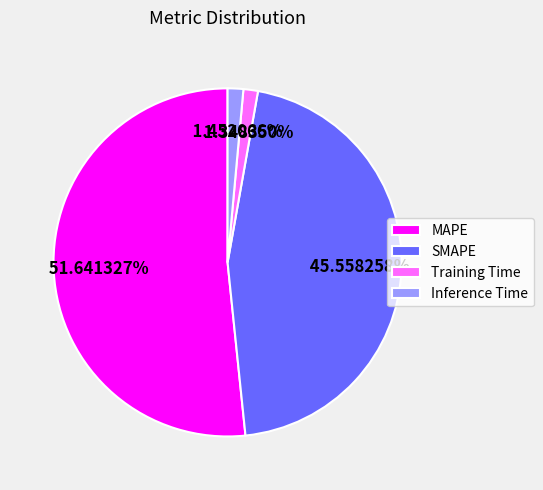

Which slice is the largest?

MAPE